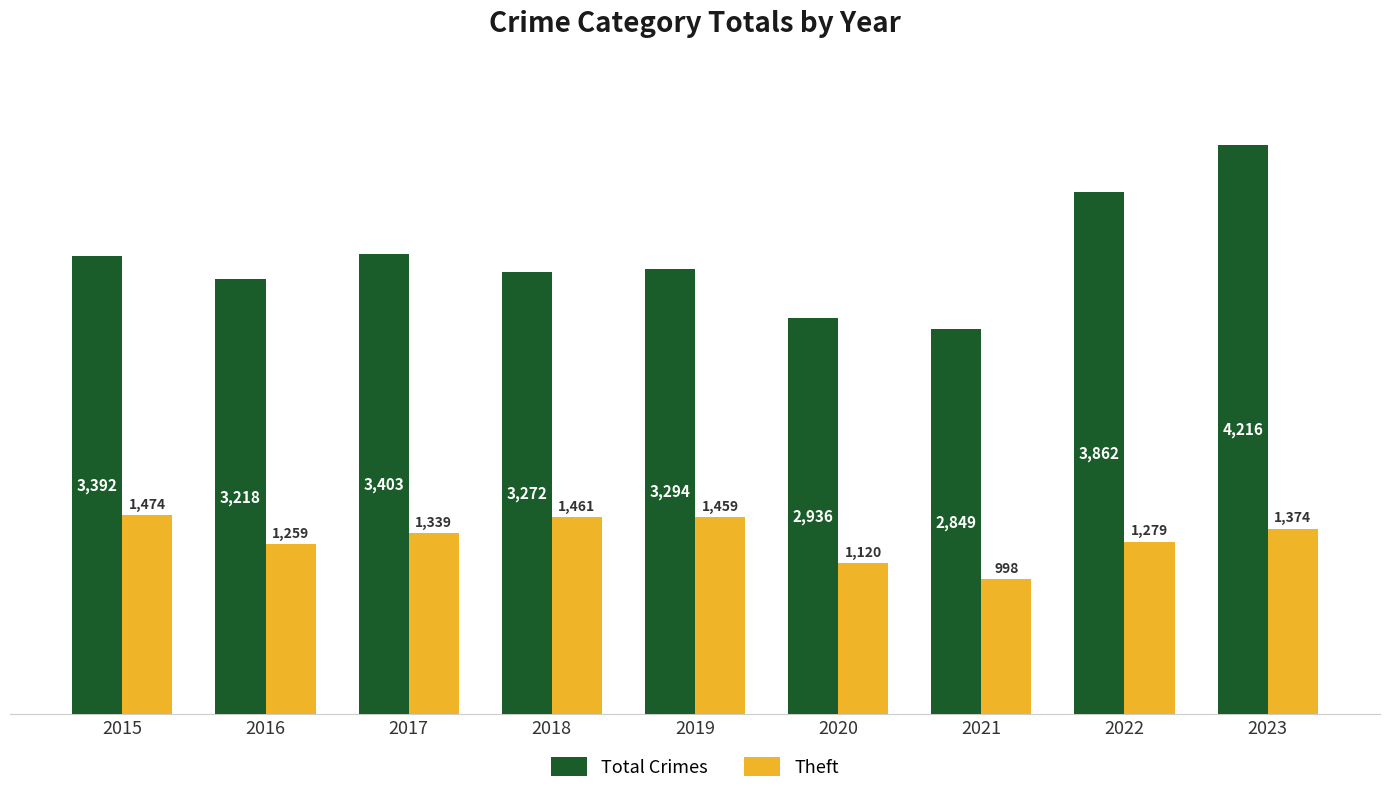

Which series has the largest range (max minus min)?

Total Crimes